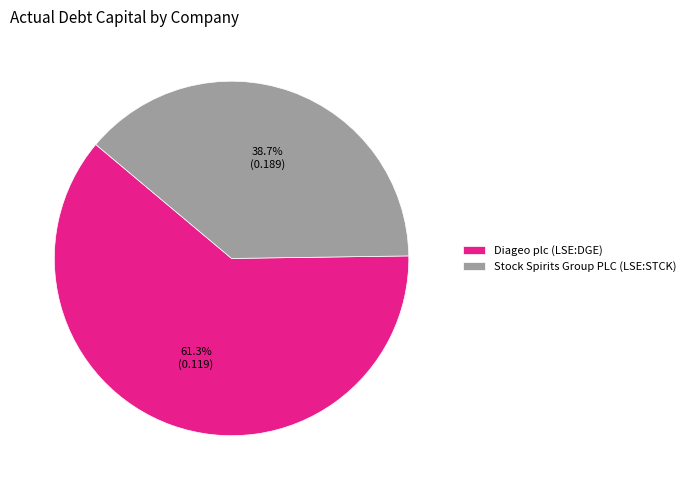

What is the smallest slice in the pie chart?

Stock Spirits Group PLC (LSE:STCK)